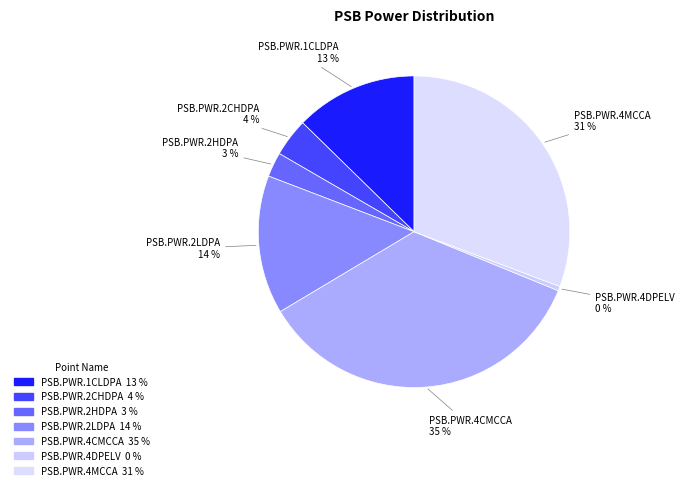

How many segments does this pie chart have?

7